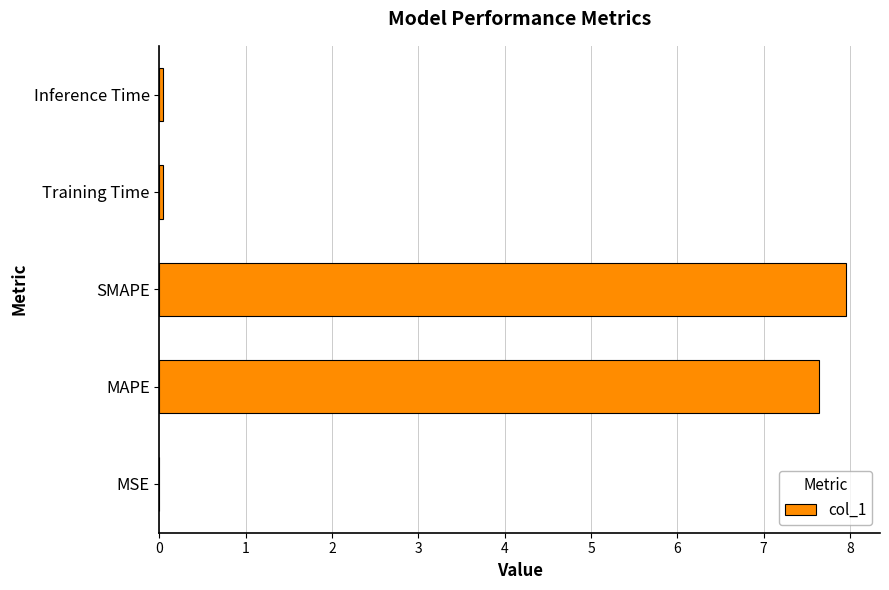

At which category does the chart reach its peak across all series?

SMAPE